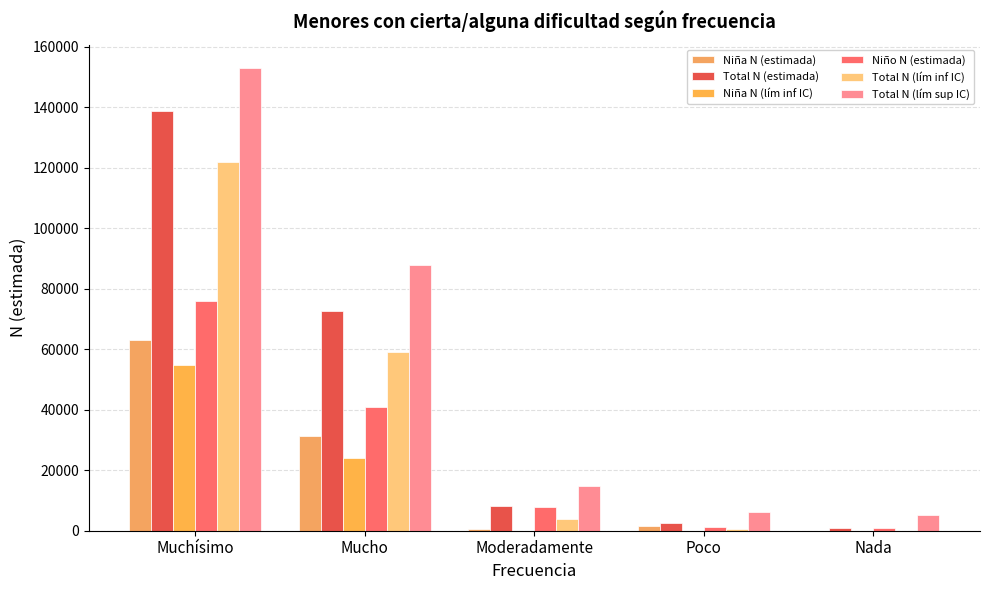

How many distinct data groups are displayed?

6